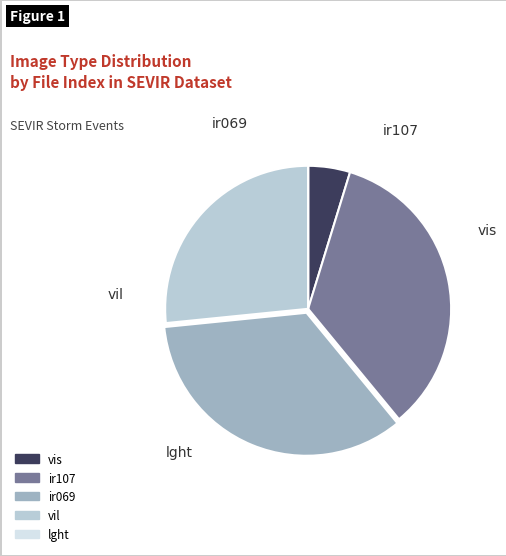

Approximately how many times larger is the value at ir107 compared to ir069?

1.0